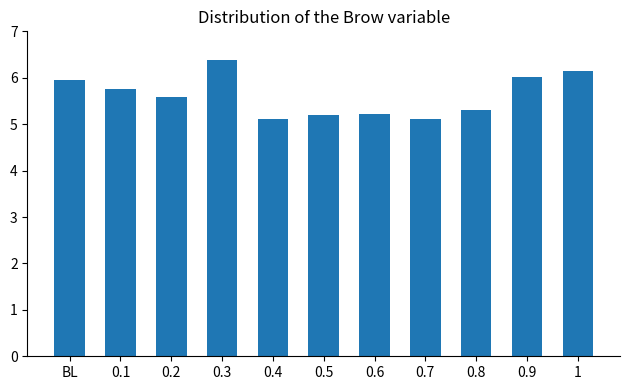

Between 0.8 and 0.1, which is larger?

0.1